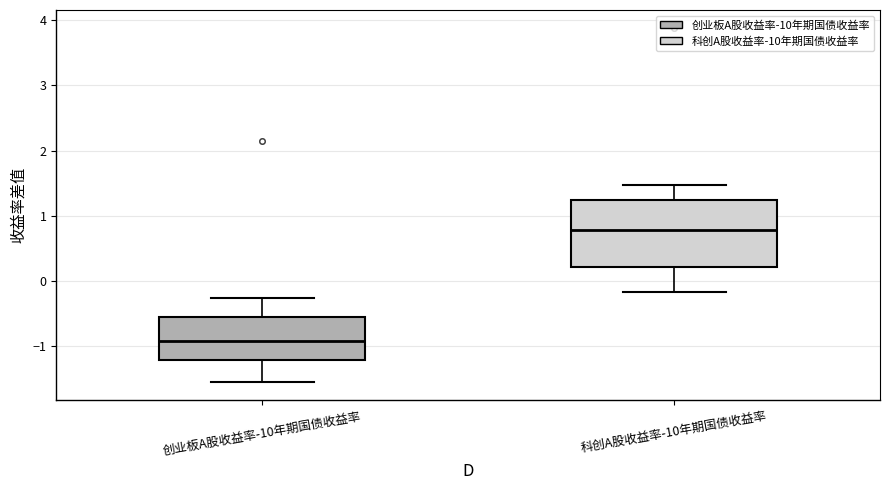

Comparing the boxes themselves (not the whiskers), which one is the tallest?

科创A股收益率-10年期国债收益率